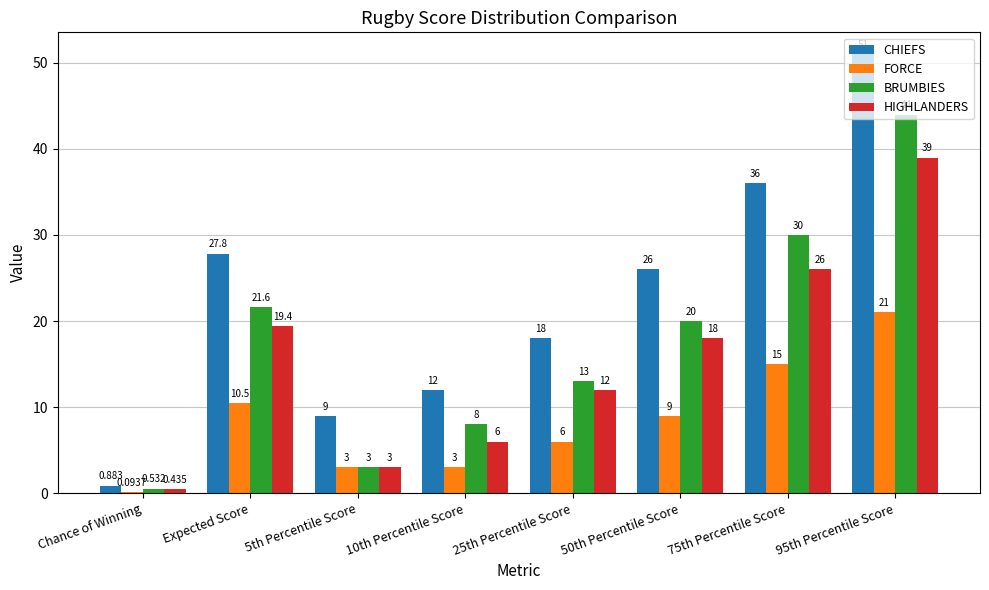

Which series has the largest total across all categories?

CHIEFS